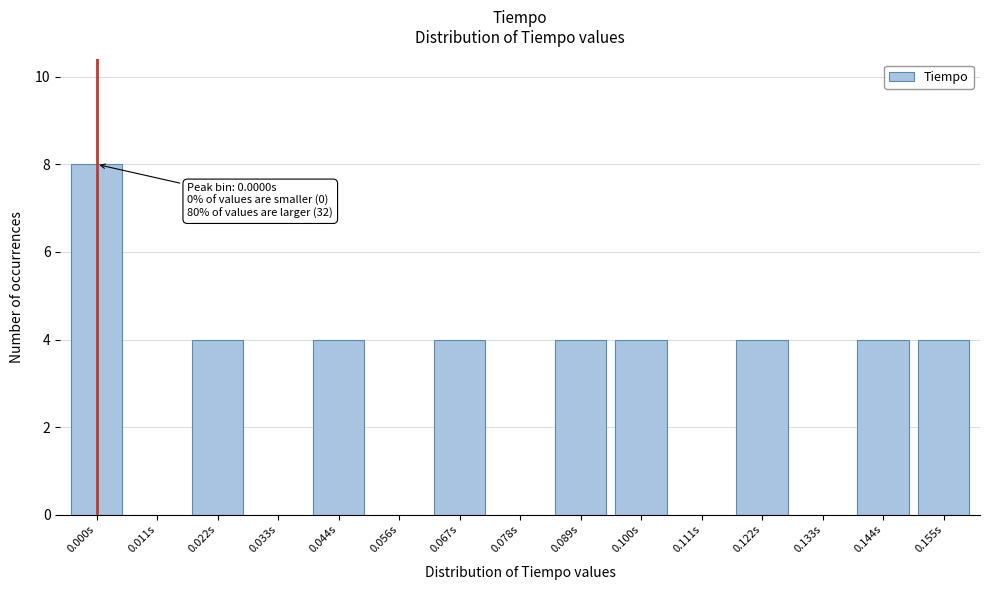

What is the maximum value shown in the chart?

8